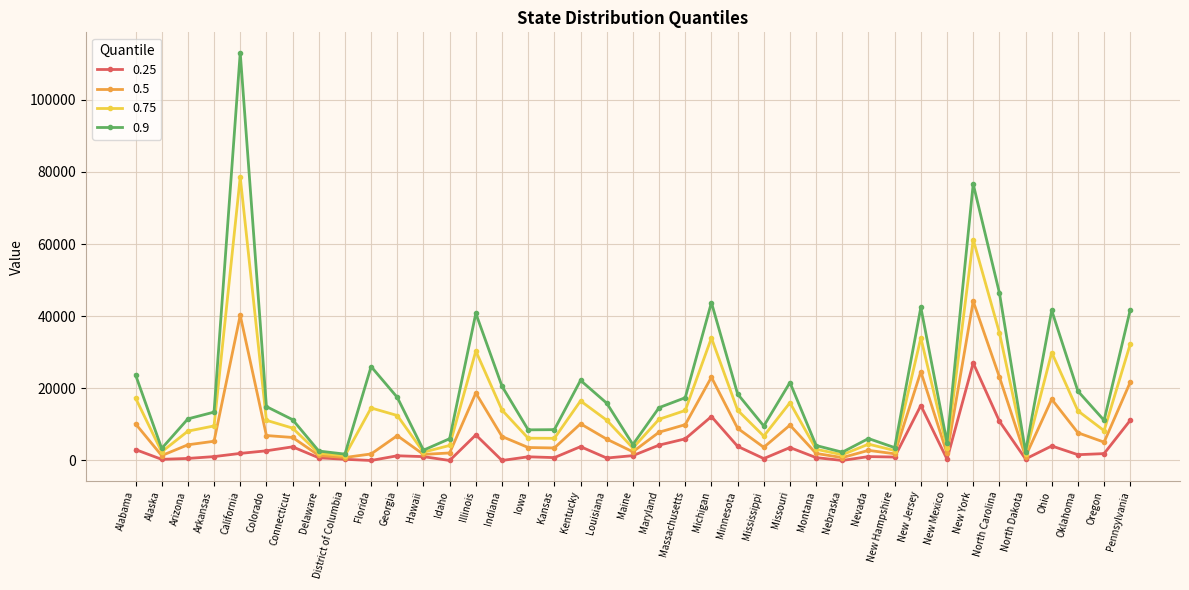

What is the value of the 0.9 point at the 39th from the left?

41787.3